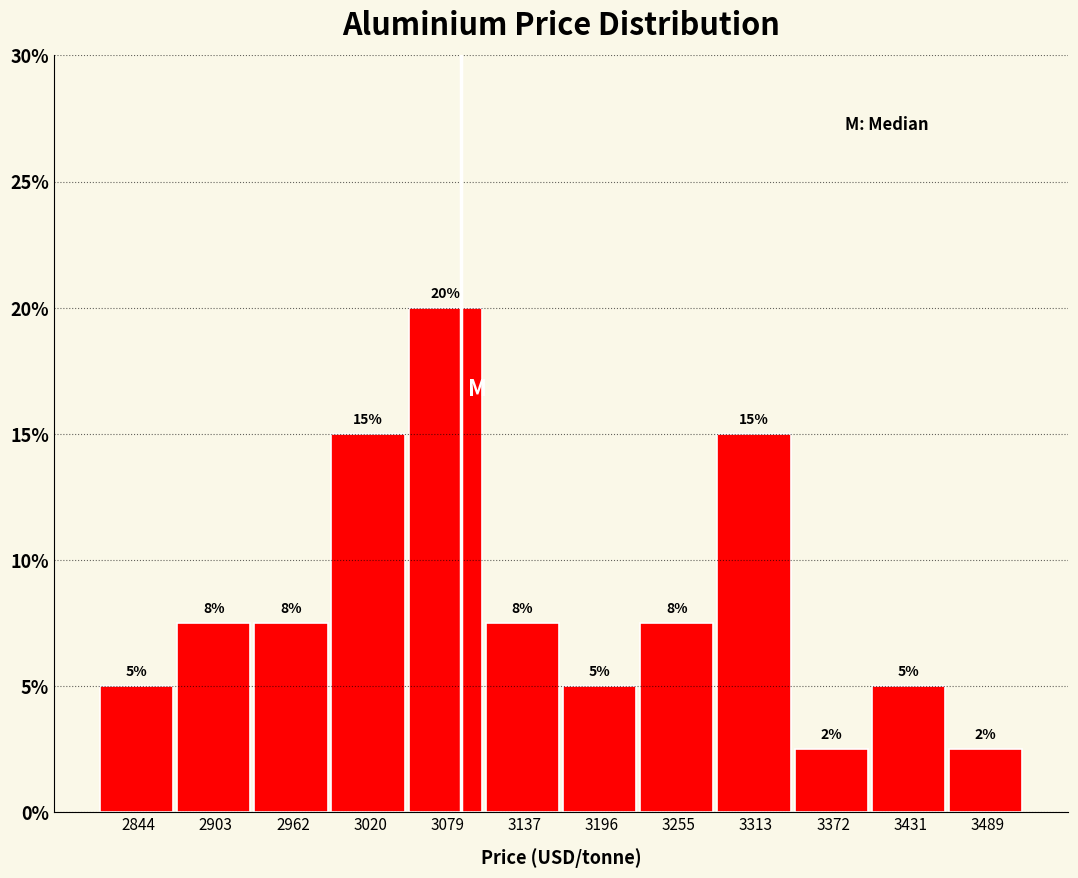

Which range on the x-axis has the tallest bar?

3050 to 3110